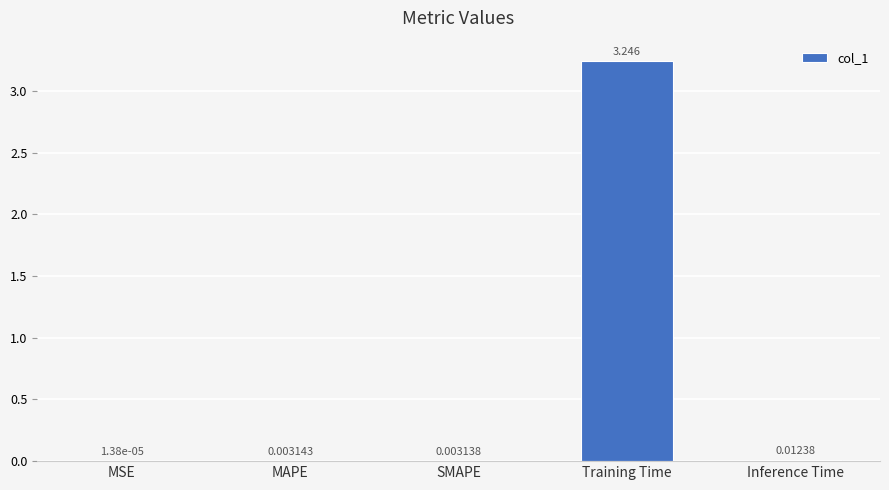

Between Inference Time and MAPE, which is larger?

Inference Time